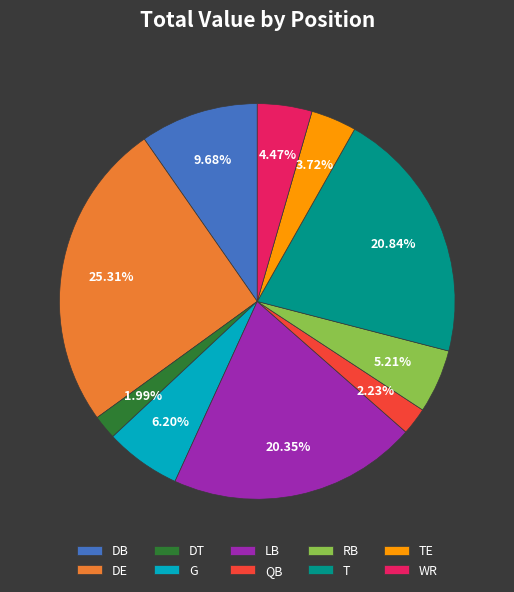

Approximately how many times larger is the value at LB compared to TE?

5.5